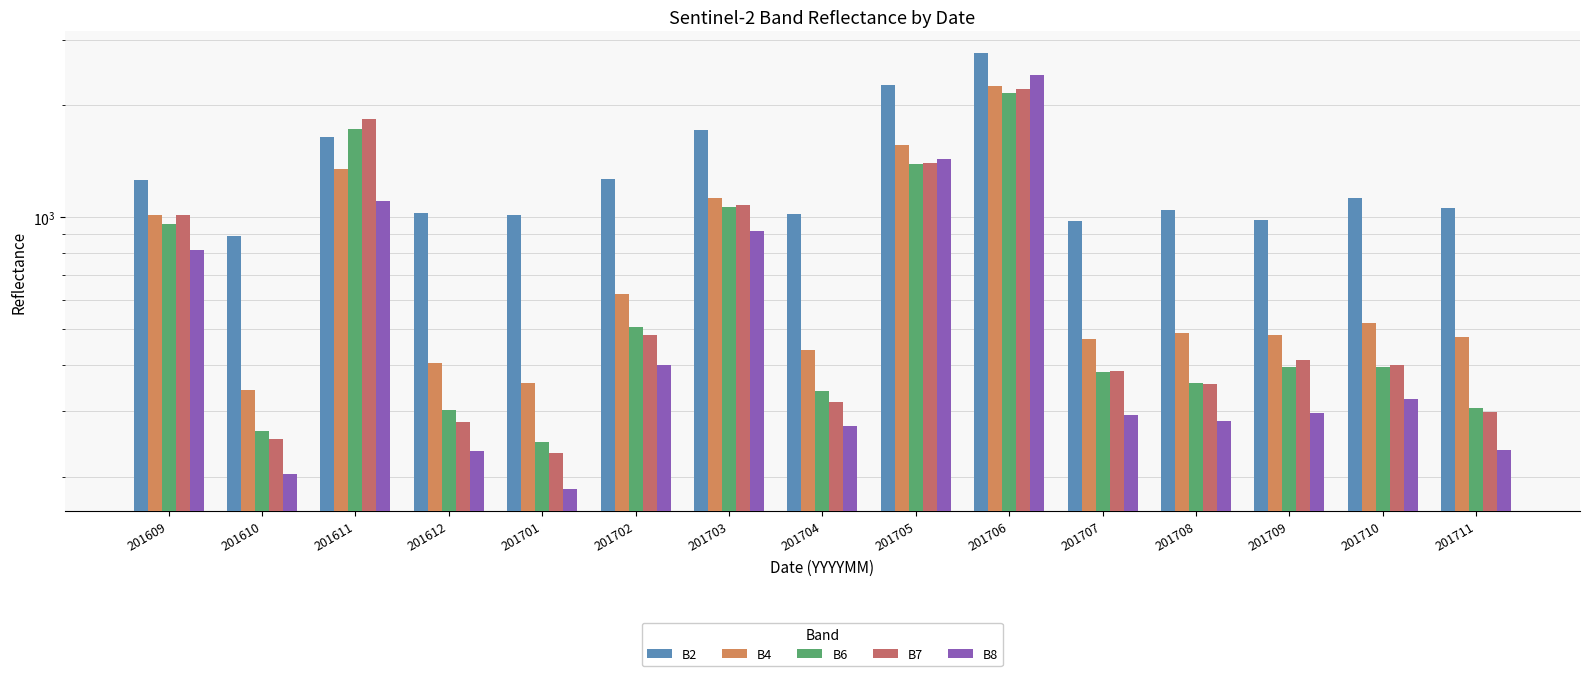

Which series has the widest spread of values?

B8